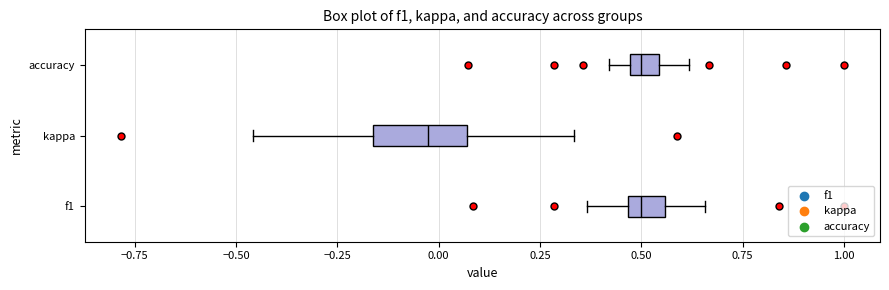

Where is the right edge of the box for accuracy on the x-axis? The values are not printed on the chart, so give them approximately, as read against the axis.

0.55